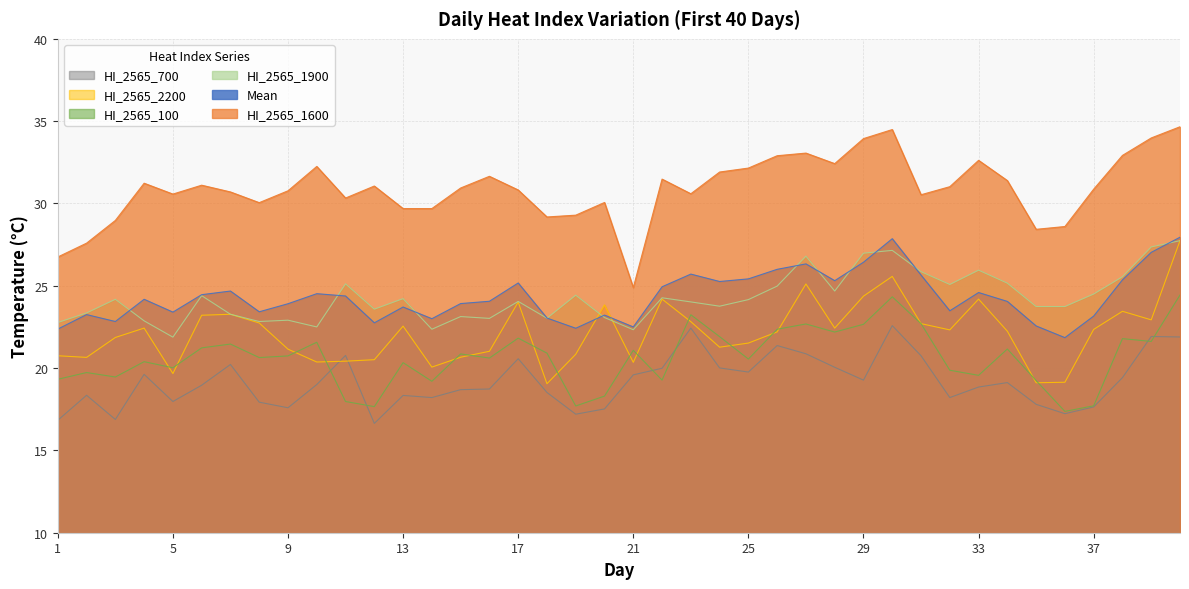

What is the sum of all HI_2565_1600 values?

1235.5